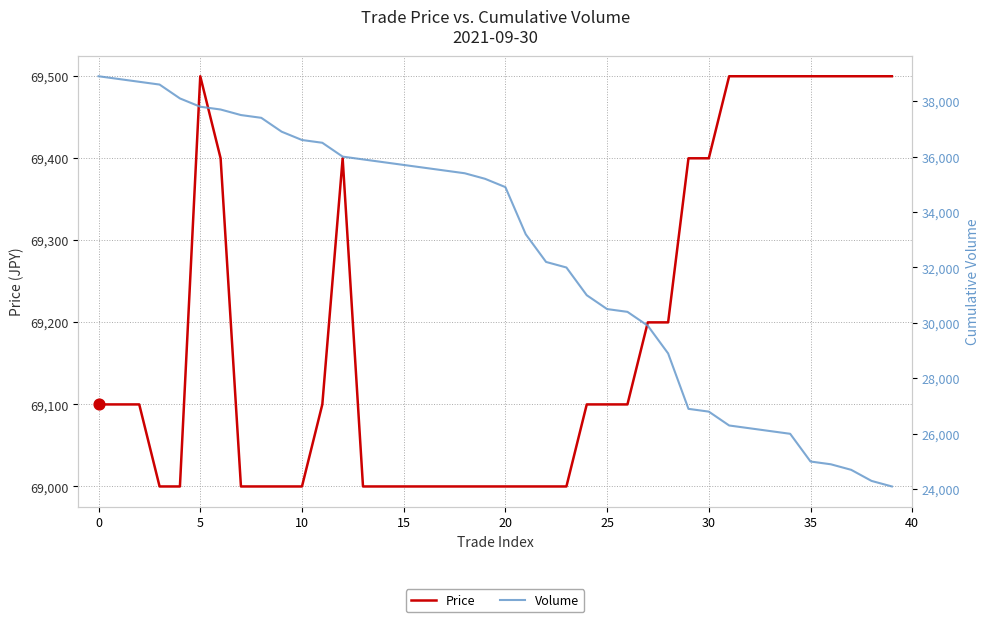

Which series contains the highest Y value?

Price